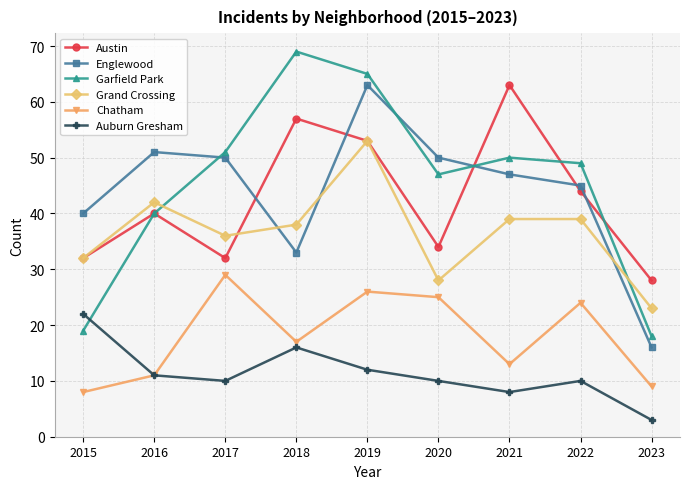

Read the Austin value at 2016.

40